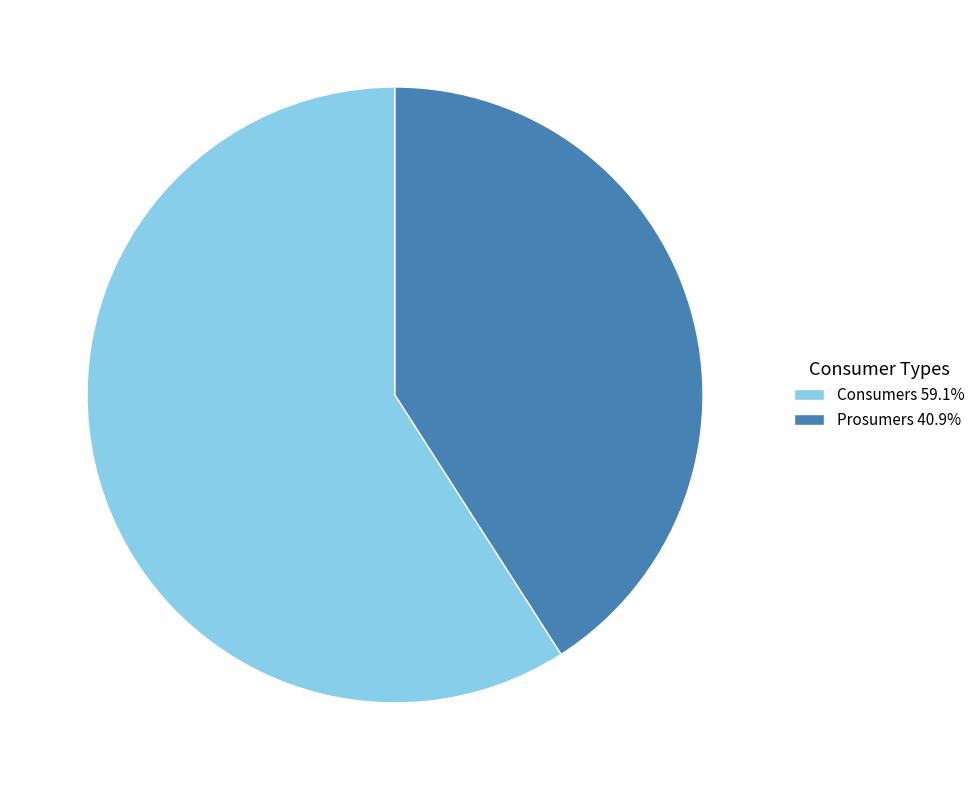

What is the largest slice in the pie chart?

Consumers